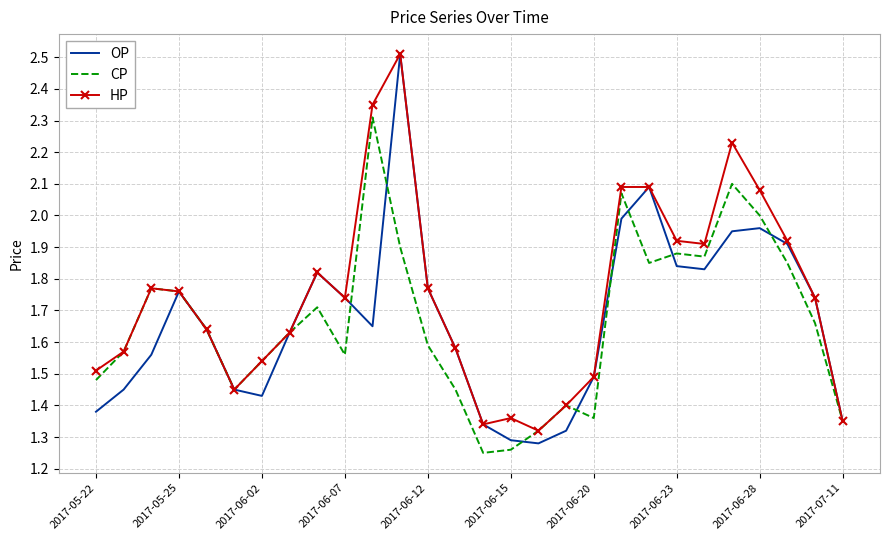

What is the highest value of the CP series?

2.3